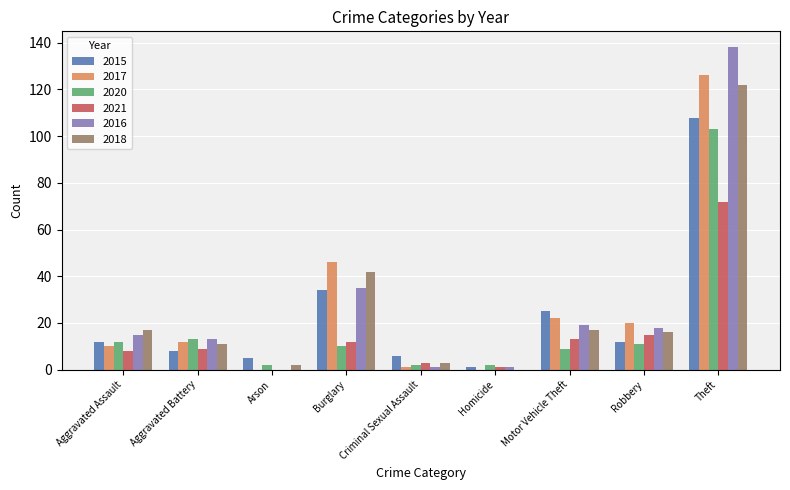

Is it true that 2016 equals 18 at Robbery?

True